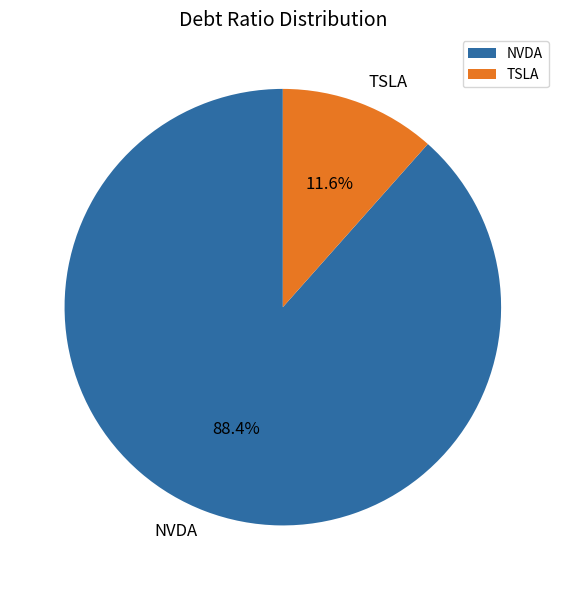

Is it true that NVDA is 88% of the pie?

True